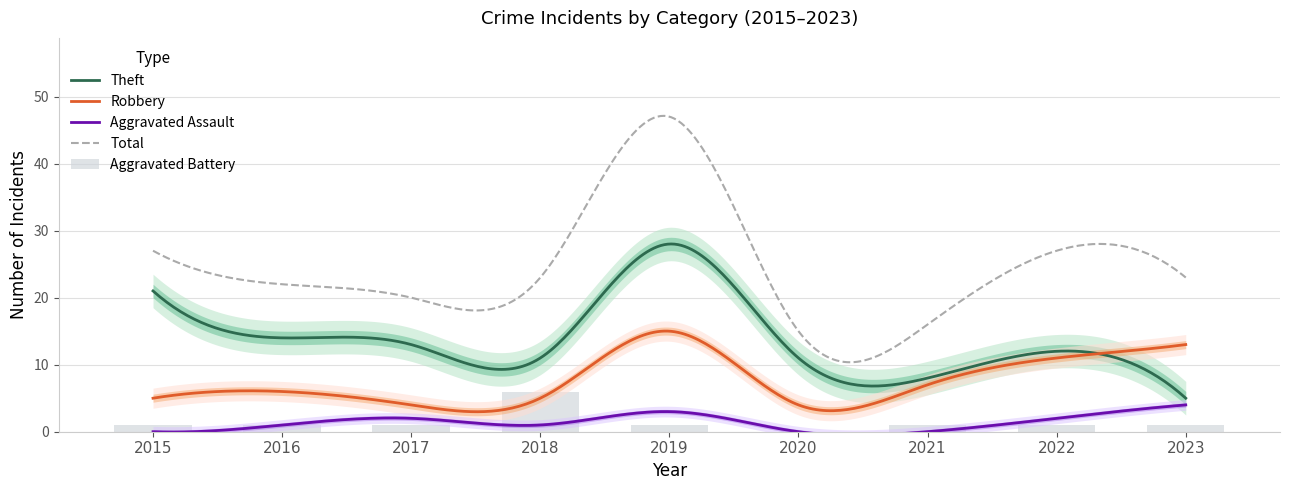

What is the total value across all series at 2021?

32